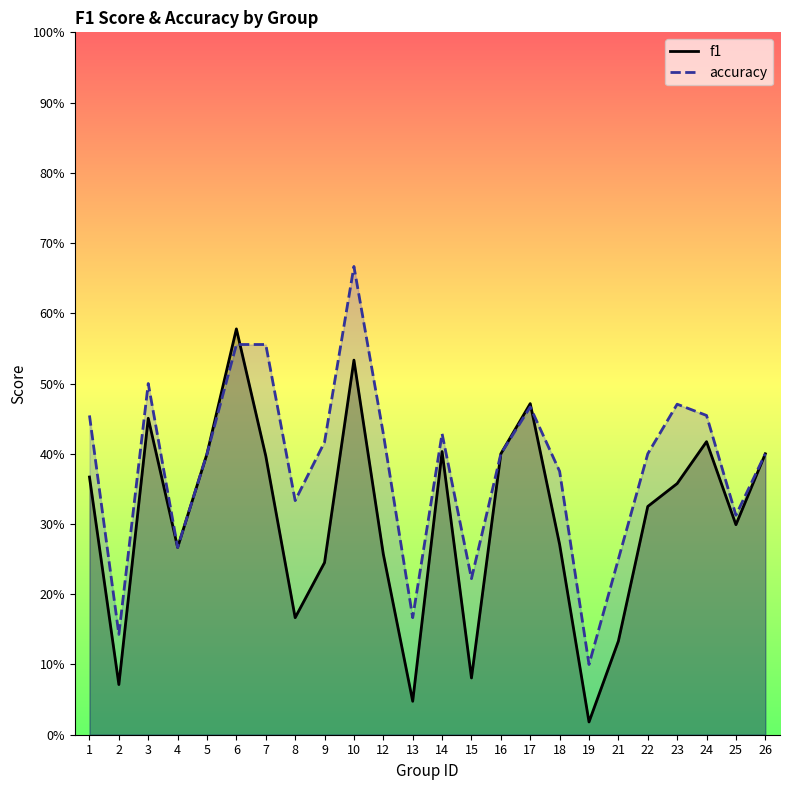

True or false: f1 has a value of 0.4 at 24.

True